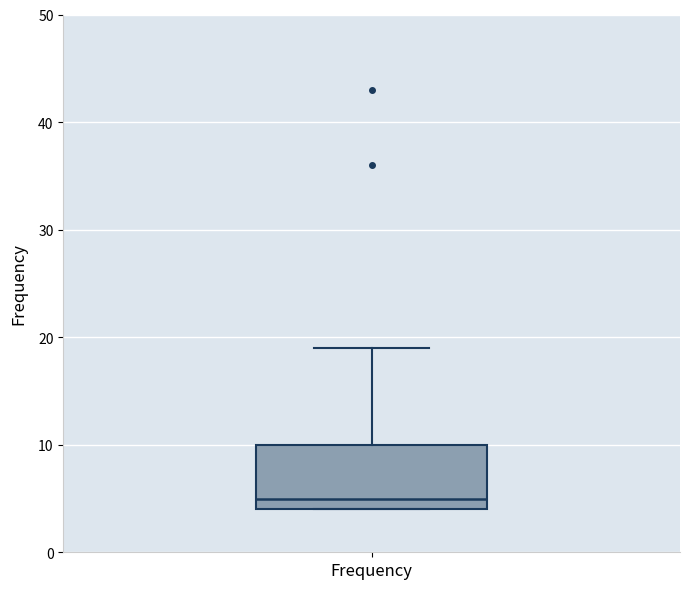

Read this box plot against the y-axis: the position of the median line, the range covered by the box, and the ends of both whiskers. The values are not printed on the chart, so give them approximately, as read against the axis.

median 5, box 4 to 10, whiskers 4 to 19